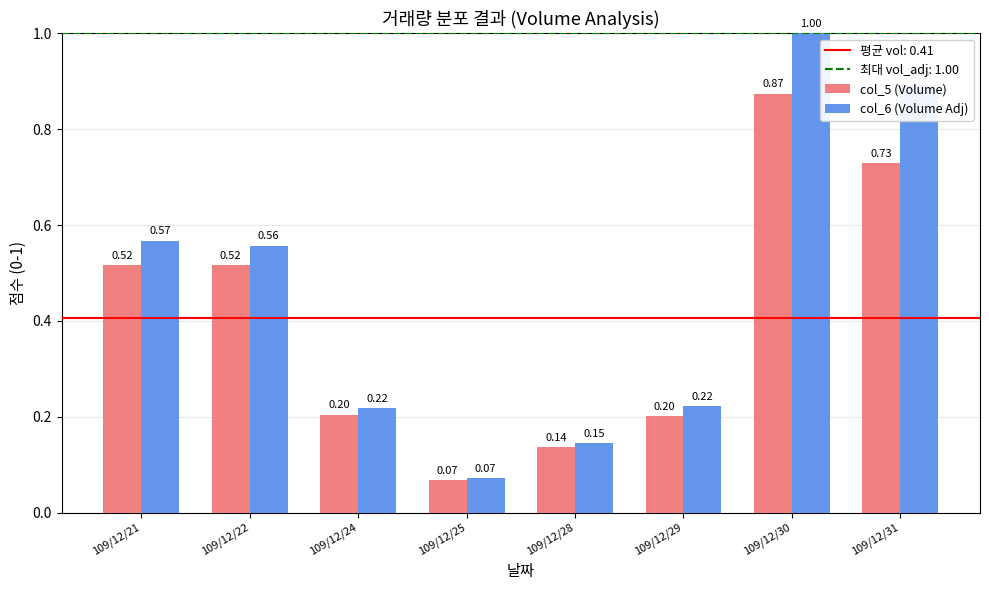

Which series changed the most between 109/12/29 and 109/12/31?

col_6 (Volume Adj)